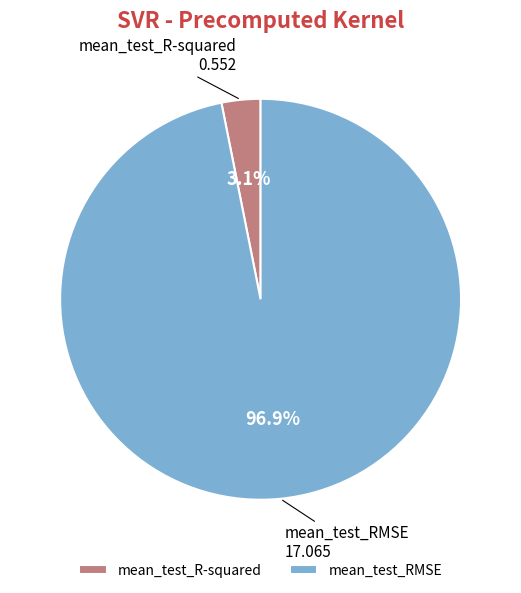

How many segments does this pie chart have?

2